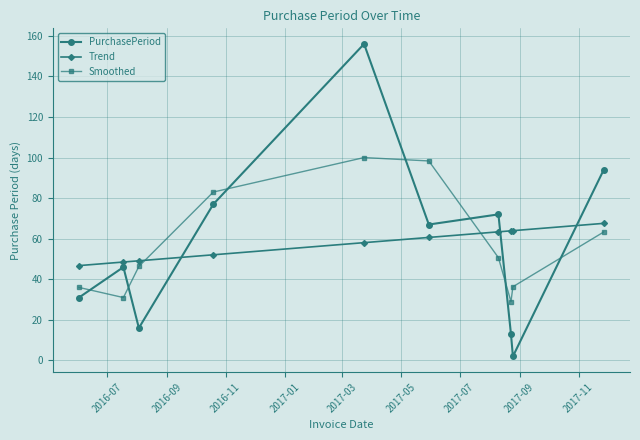

What is the greatest value displayed?

156.0